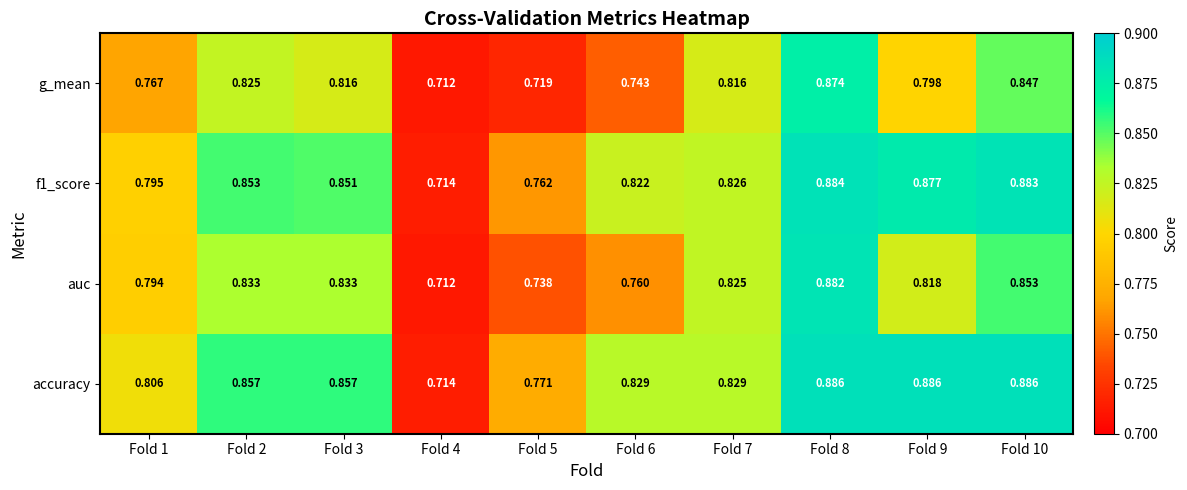

Which series changed the most between Fold 4 and Fold 9?

accuracy